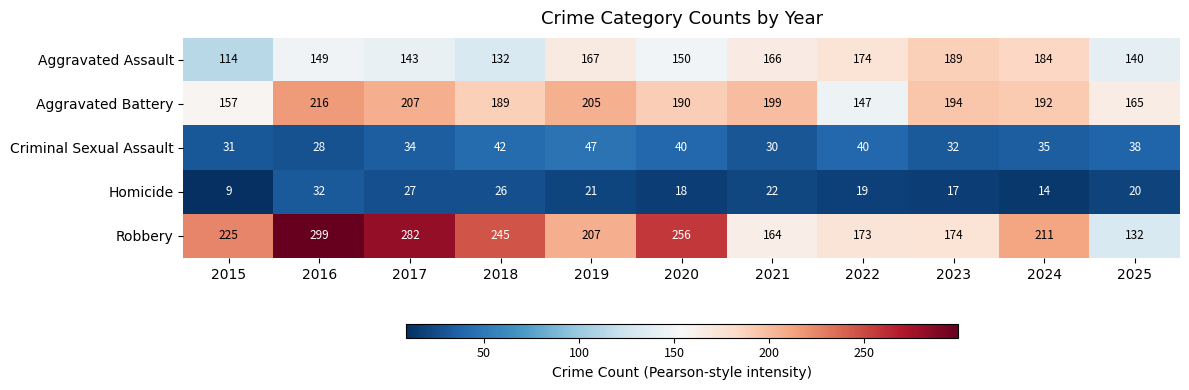

Which series has the largest total across all categories?

Robbery